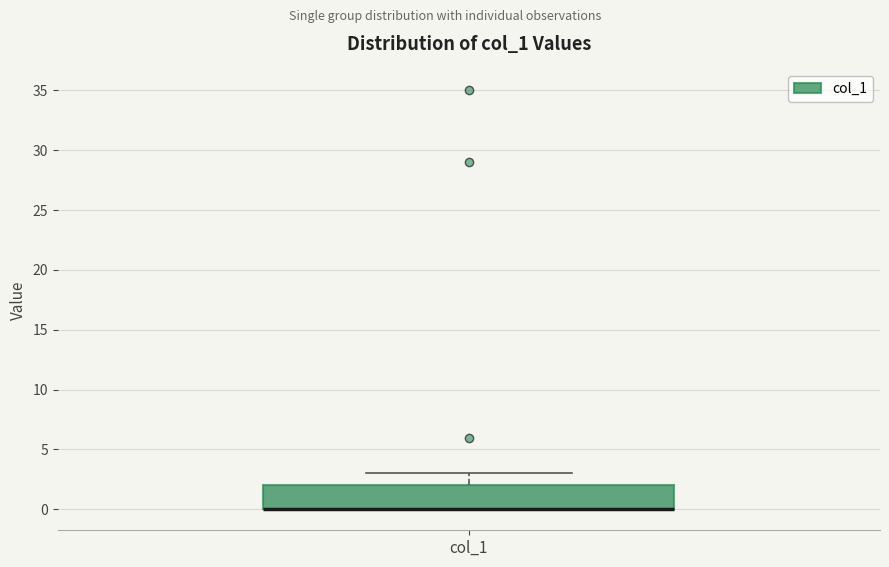

Where is the lower edge of the box for col_1 on the y-axis? The values are not printed on the chart, so give them approximately, as read against the axis.

0